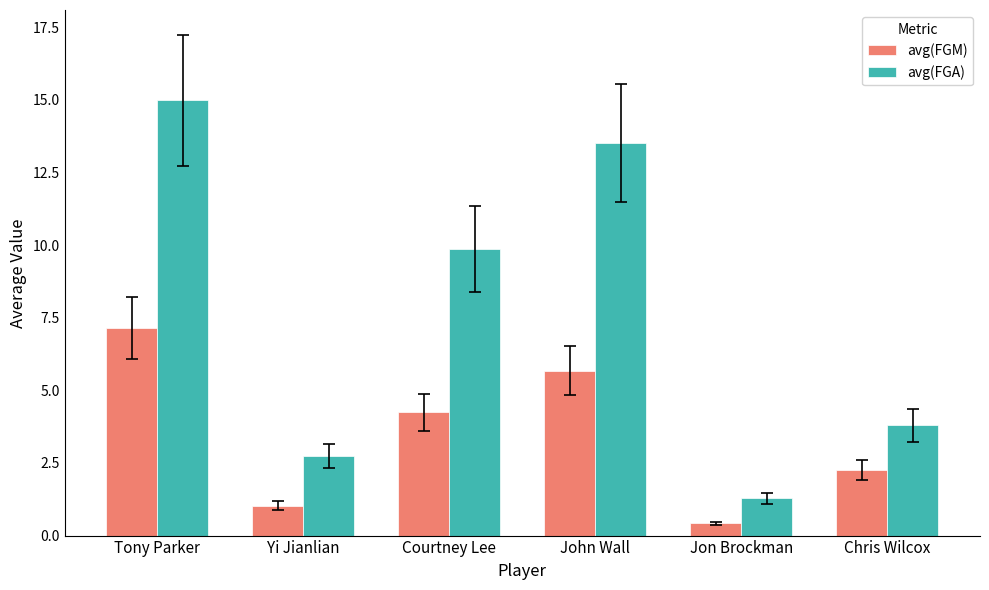

Rank the series by their maximum value, from highest to lowest.

avg(FGA), avg(FGM)